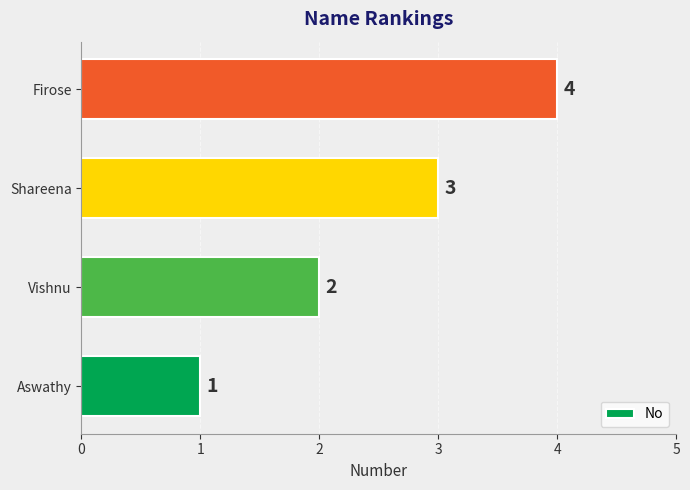

What is the sum of all values?

10